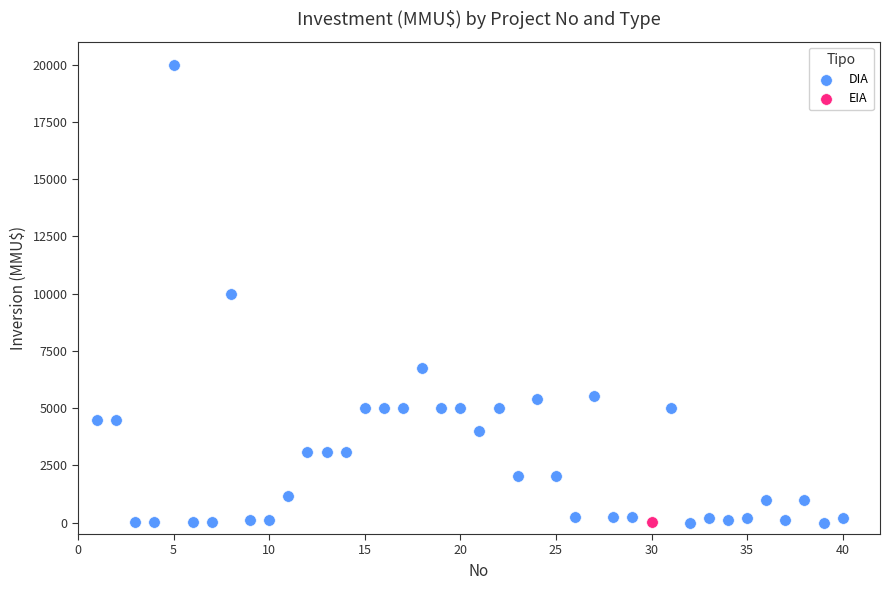

What are all the series names shown in the legend?

DIA, EIA